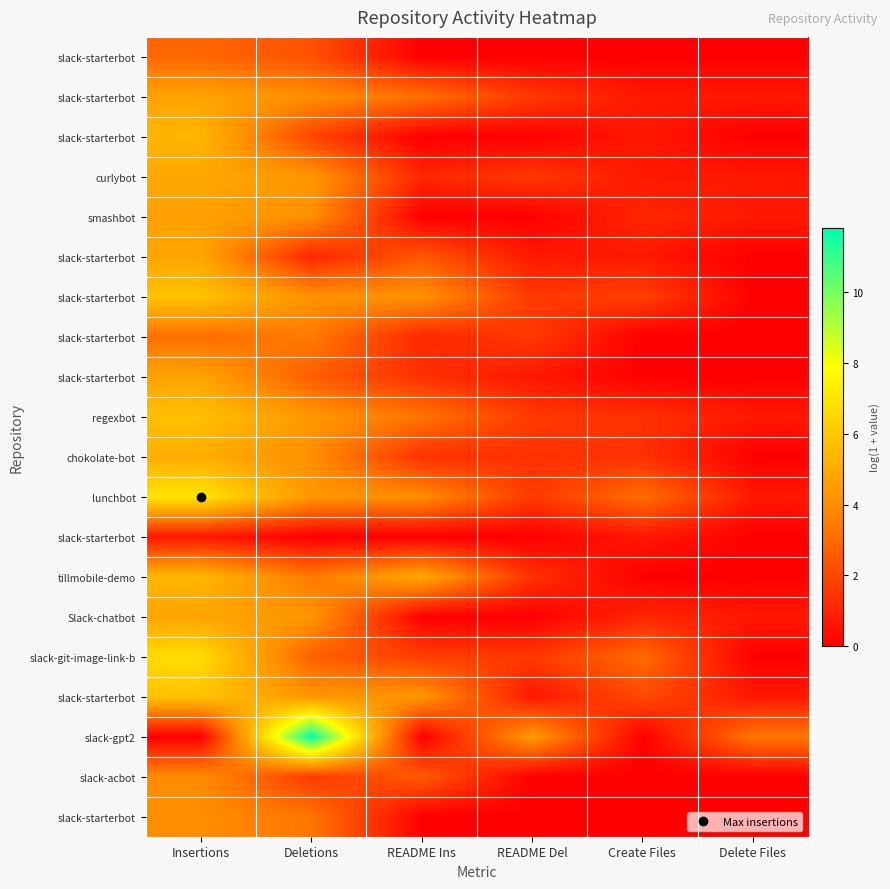

Which label corresponds to the largest value in the chart?

Deletions